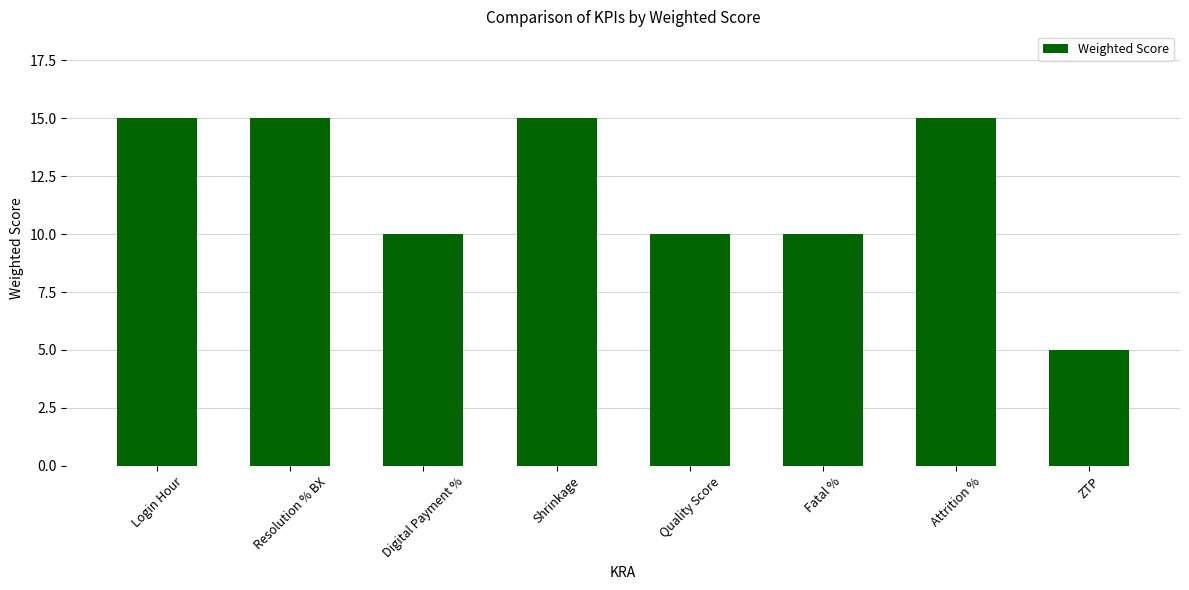

What value does the data have at Shrinkage?

15